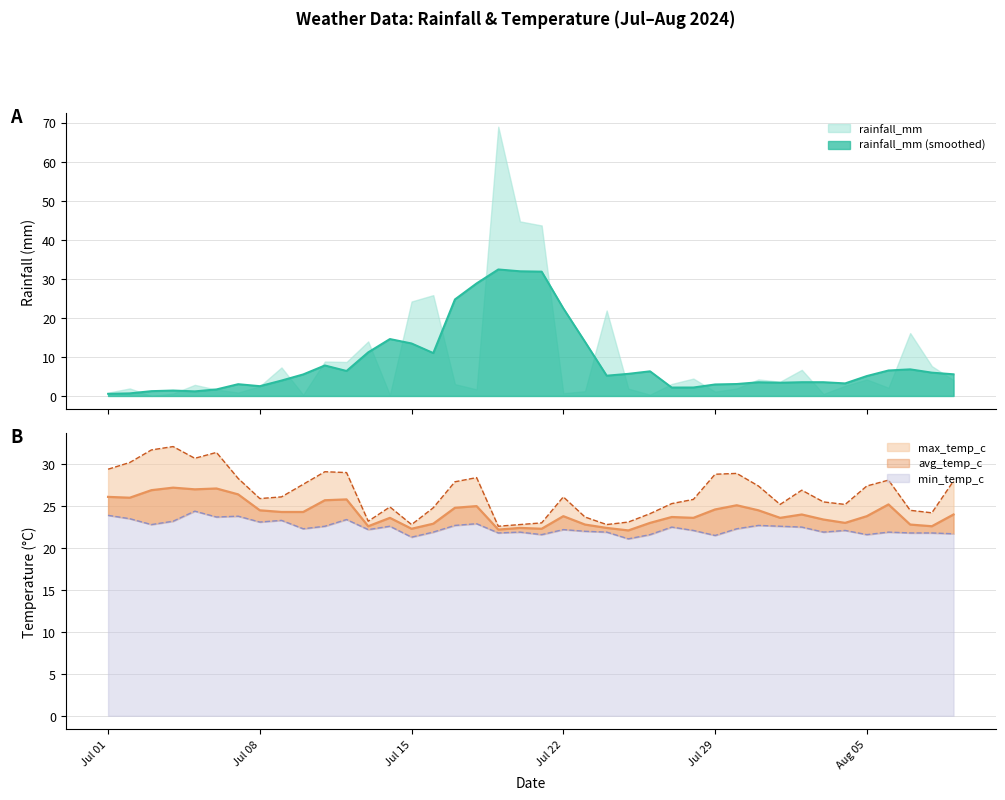

Does the chart have visible grid lines?

Yes